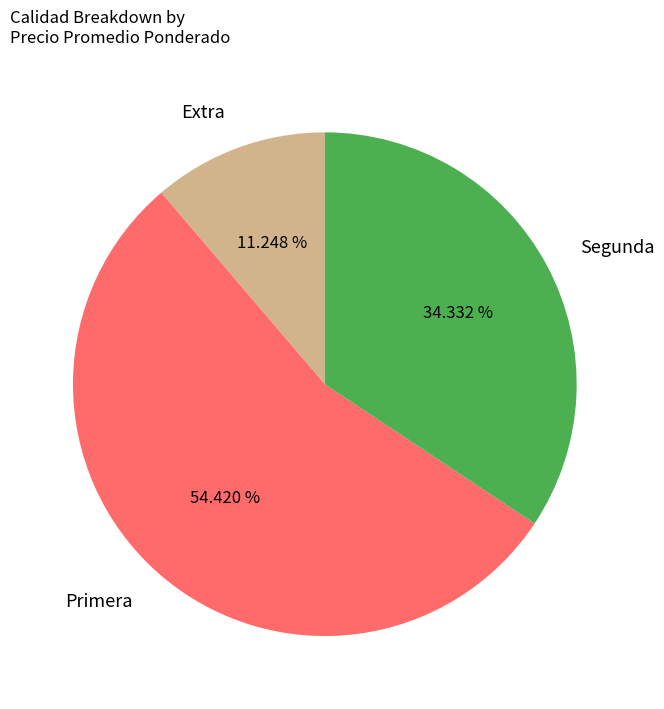

Which slice is the largest?

Primera